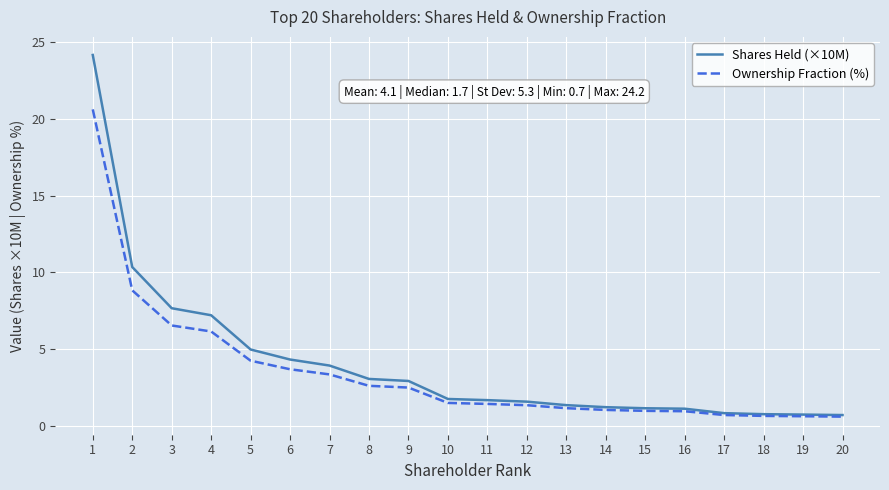

What is the total value across all series at 3?

14.2